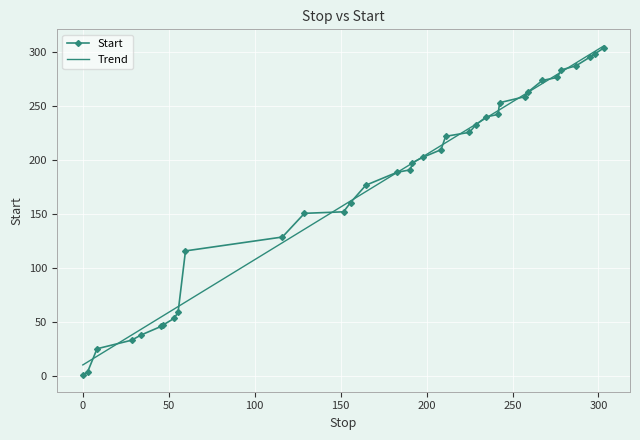

How many categories are shown in the chart?

35